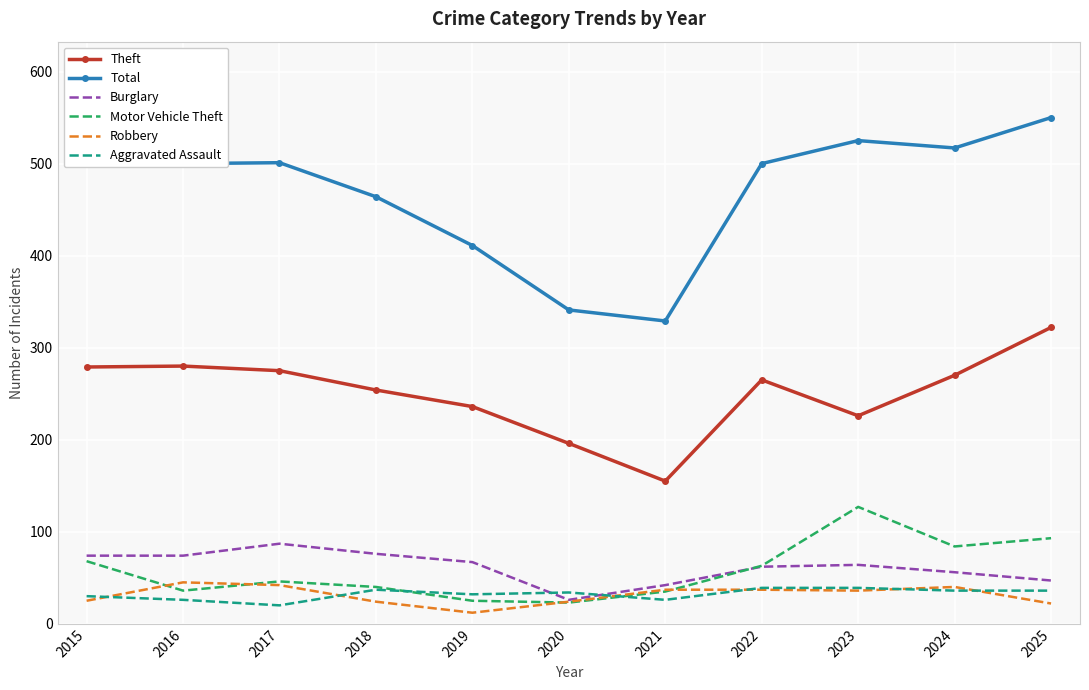

Which series has the largest range (max minus min)?

Total